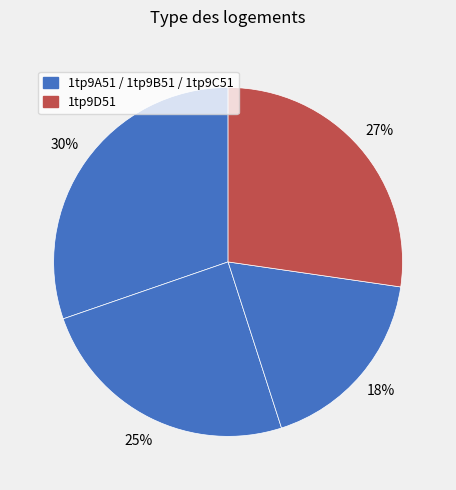

Rank the categories by value from lowest to highest.

1tp9C51, 1tp9B51, 1tp9D51, 1tp9A51